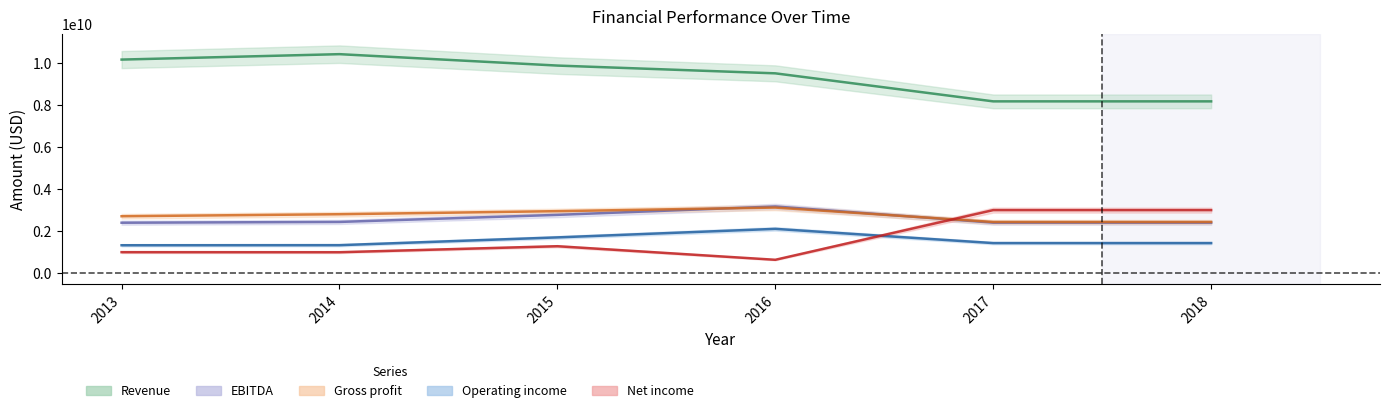

How many data points in Operating income are above 1427600000?

2